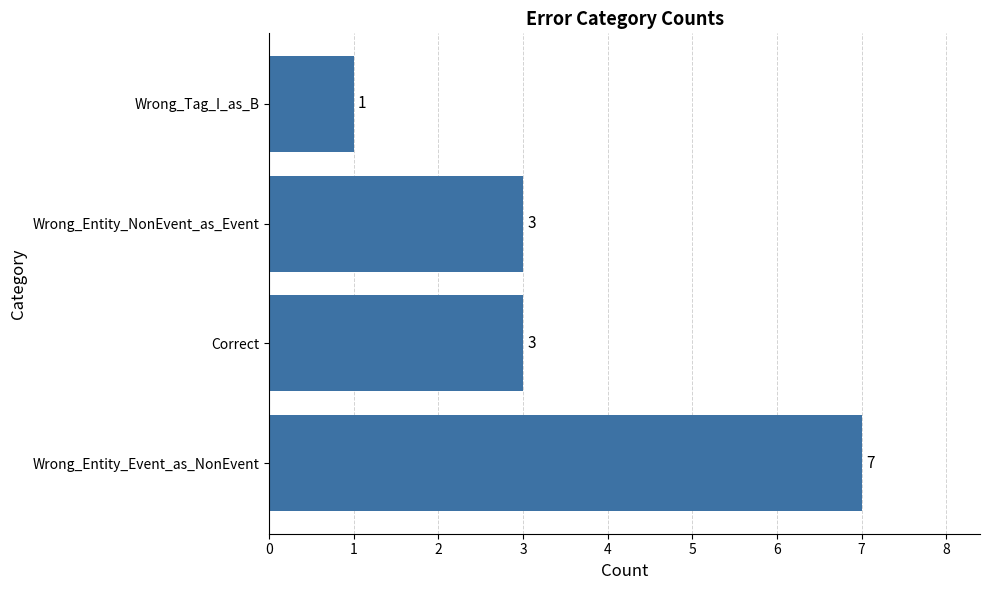

Reading top to bottom, transcribe all the data shown in this chart.

Wrong_Tag_I_as_B=1	Wrong_Entity_NonEvent_as_Event=3	Correct=3	Wrong_Entity_Event_as_NonEvent=7